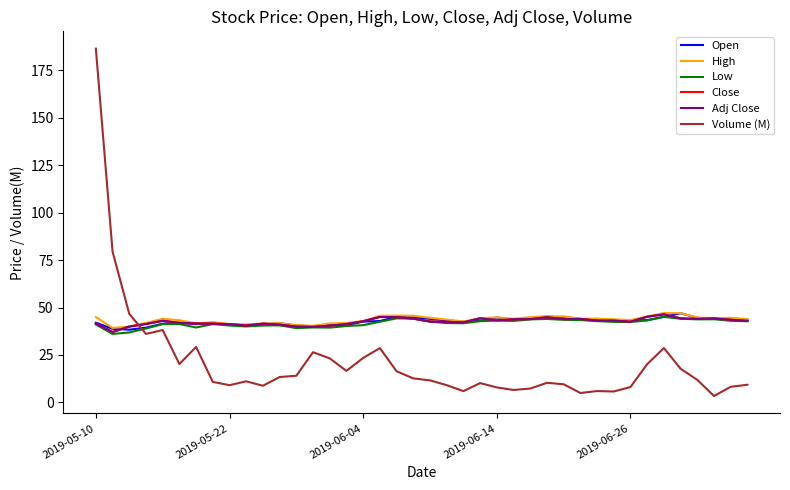

Is this an area chart (filled region under the line)?

No